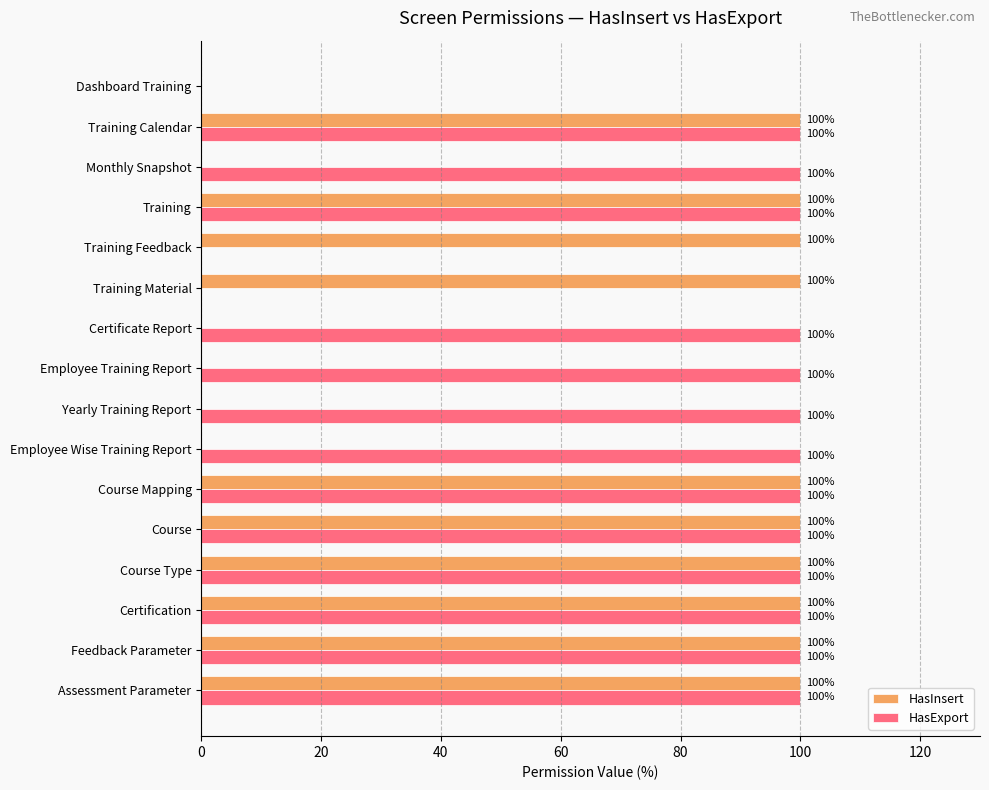

What is the sum of the HasExport values at Feedback Parameter and Training Feedback?

100